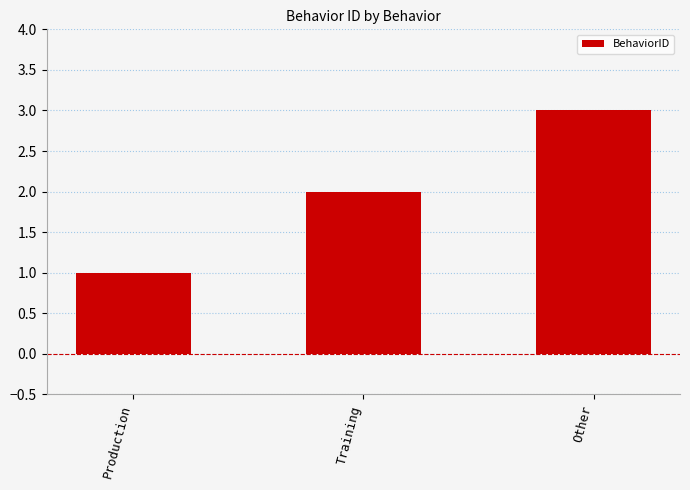

The value at Training is 2. True or false?

True